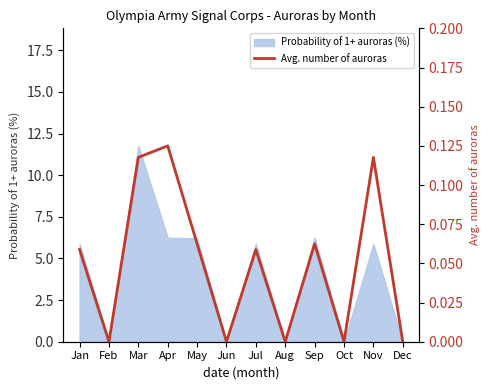

Is it true that the value at Mar is 0.1?

False